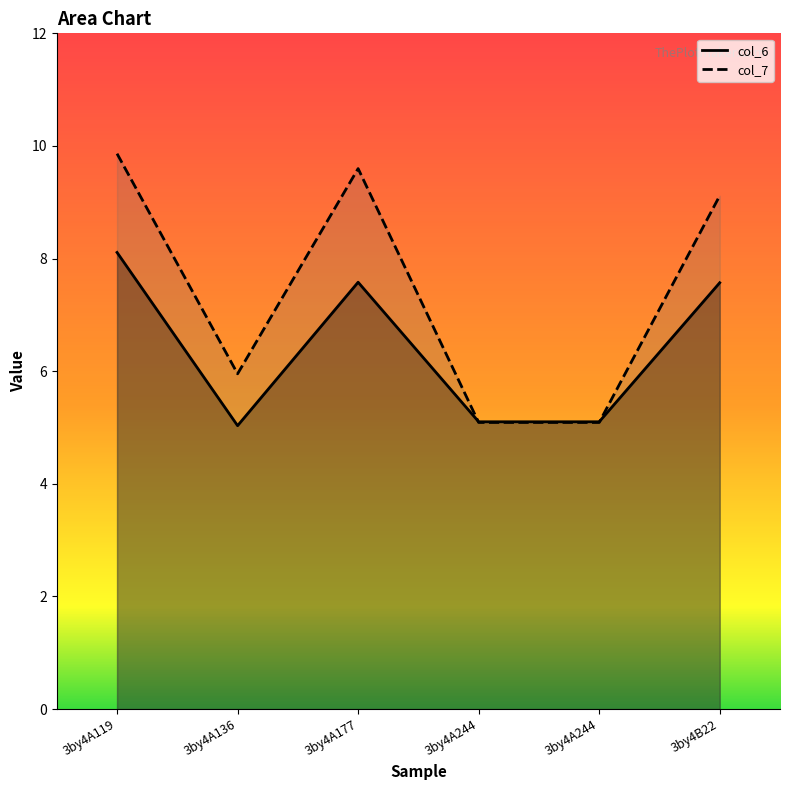

What is the difference between the second highest and minimum values in the col_6 series?

2.5